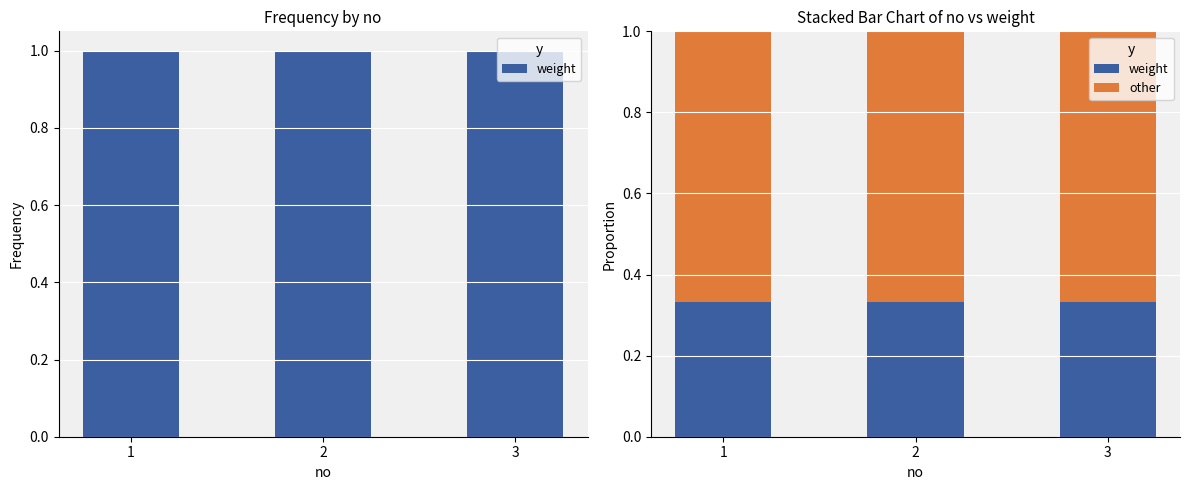

At how many categories does at least one series exceed 0?

3